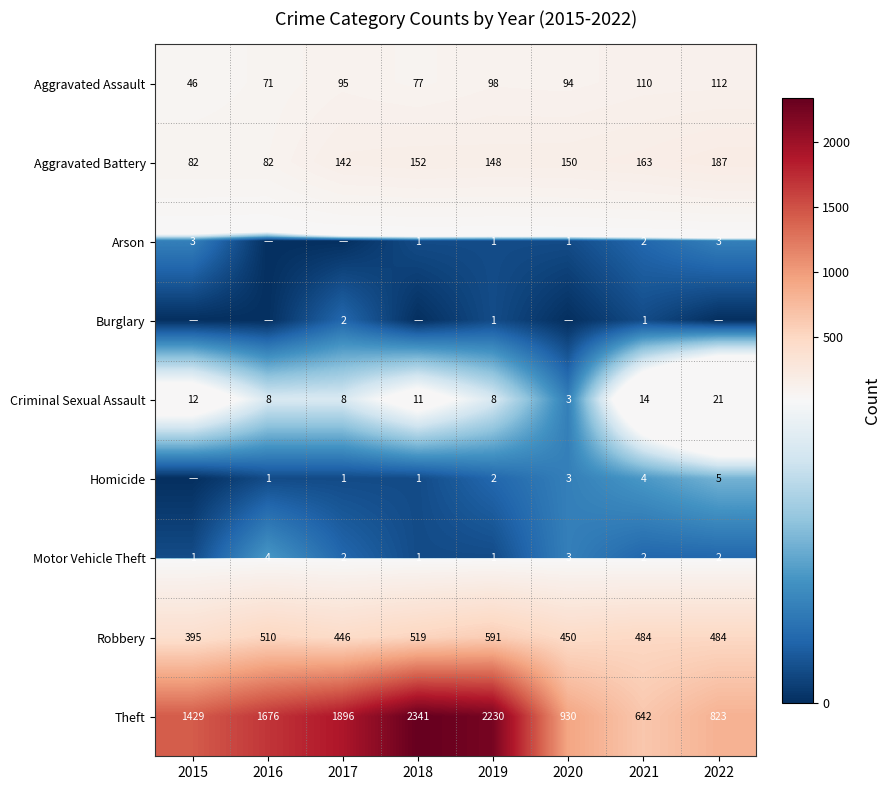

The value of Theft at 2015 is 2038. True or false?

False